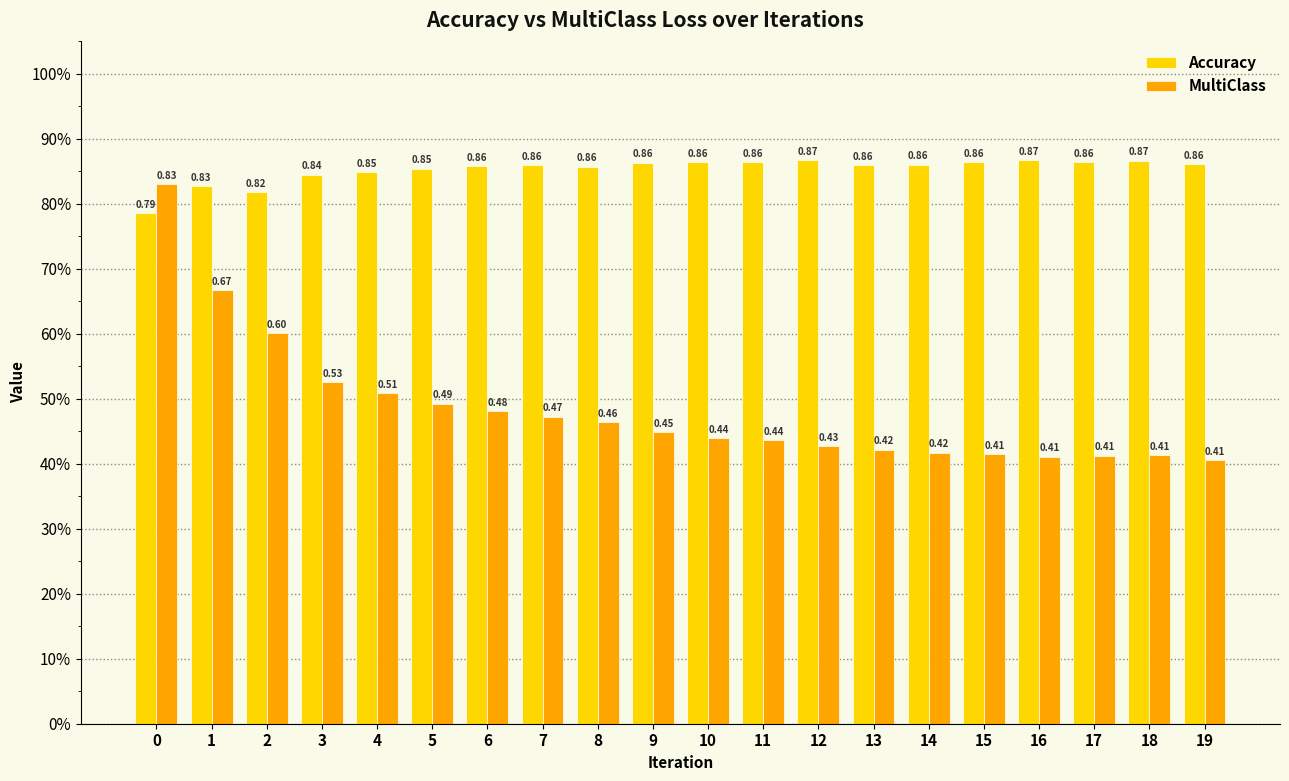

Rank the series by their average value, from lowest to highest.

MultiClass, Accuracy